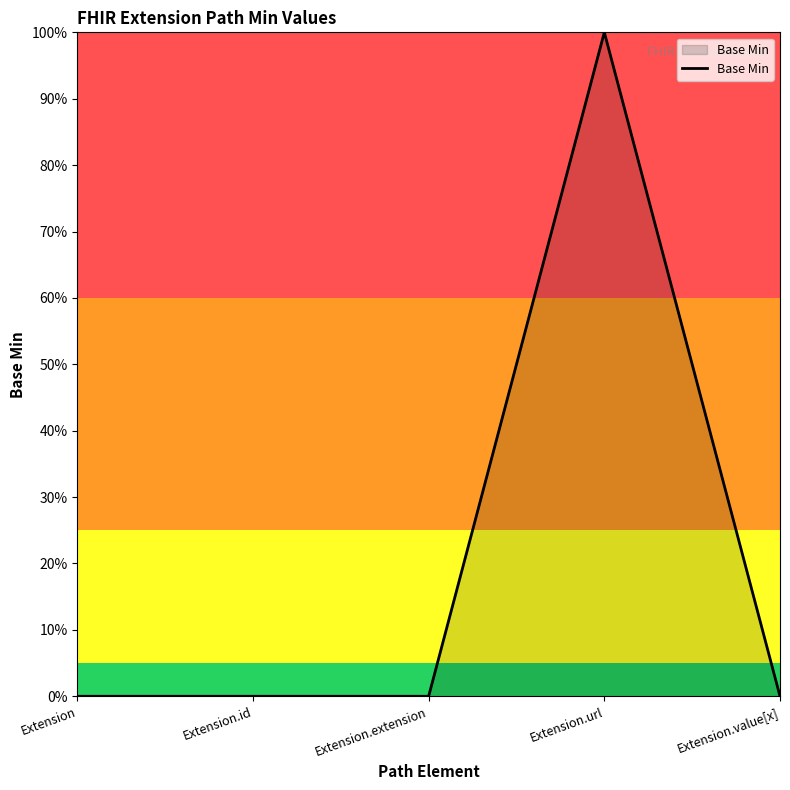

Is this an area chart (filled region under the line)?

Yes